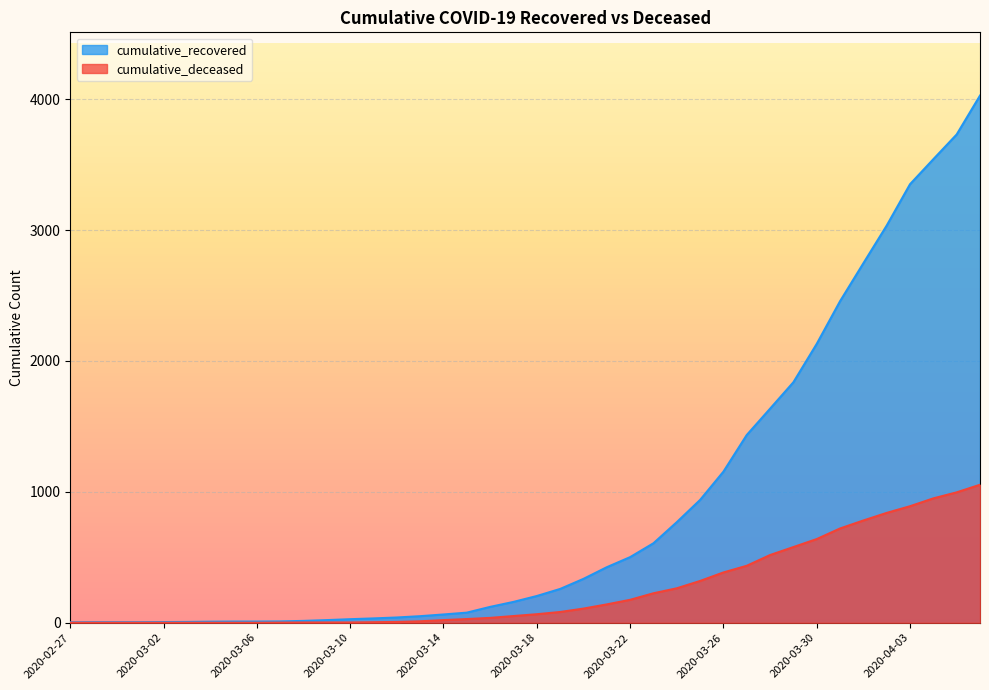

List the series in order of their peak value, lowest first.

cumulative_deceased, cumulative_recovered